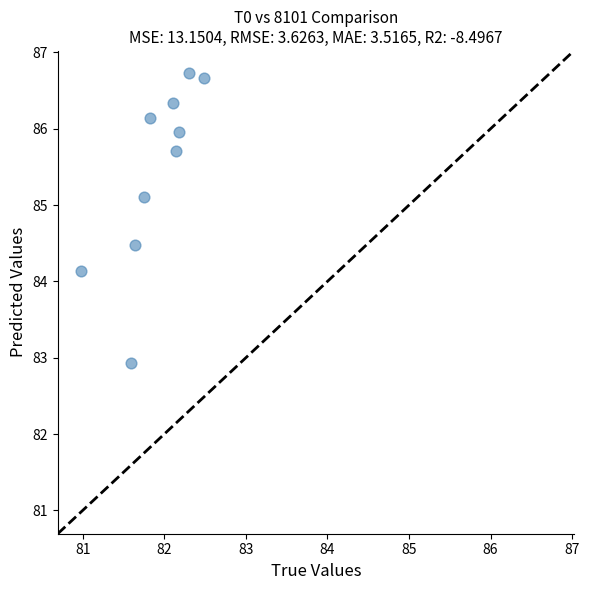

What Y value in the scatter plot is closest to 84?

84.1